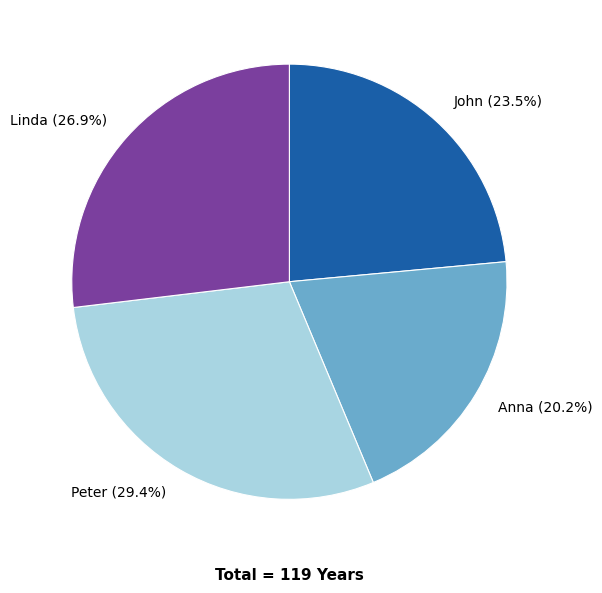

Does any single category account for the majority?

No